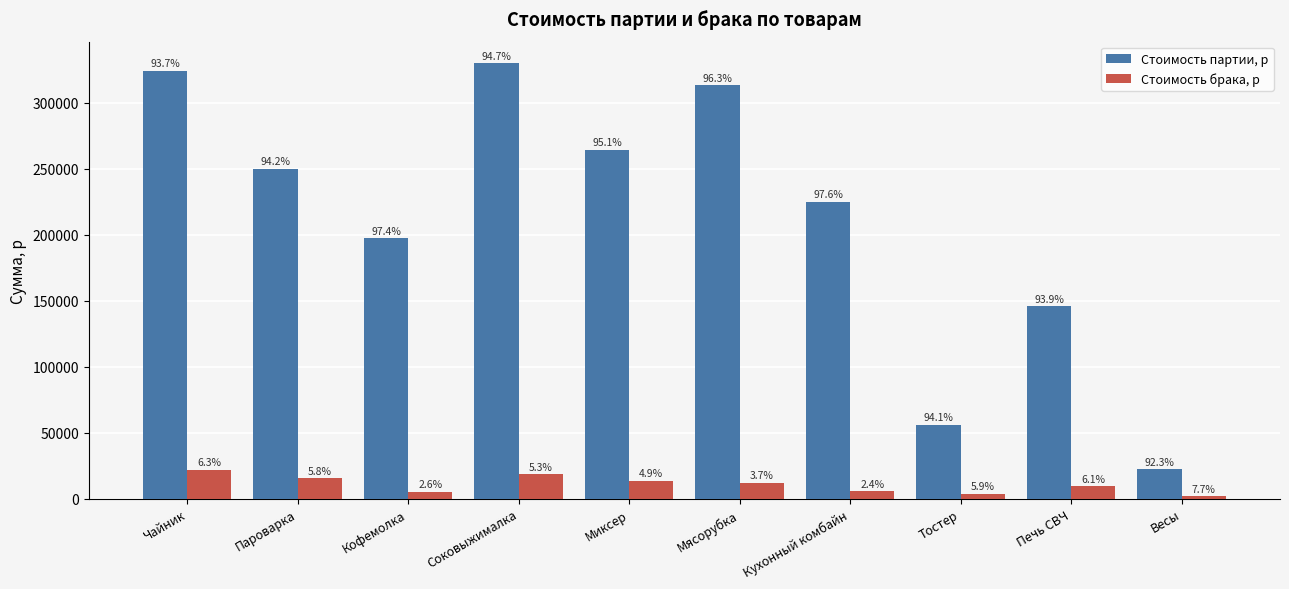

List the labels in order of Стоимость брака, р value, largest first.

Чайник, Соковыжималка, Пароварка, Миксер, Мясорубка, Печь СВЧ, Кухонный комбайн, Кофемолка, Тостер, Весы